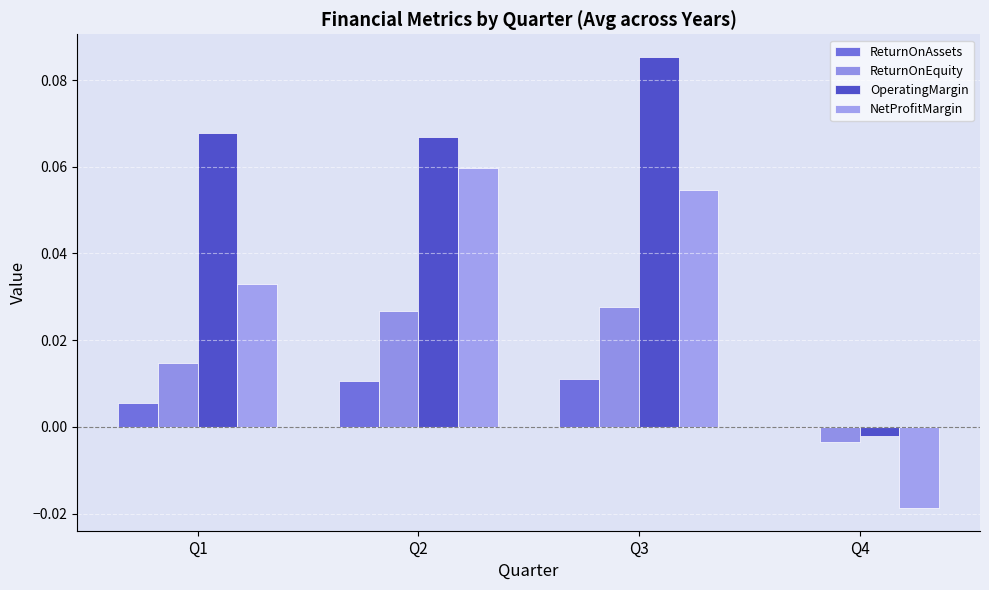

Which series has the largest total across all categories?

OperatingMargin